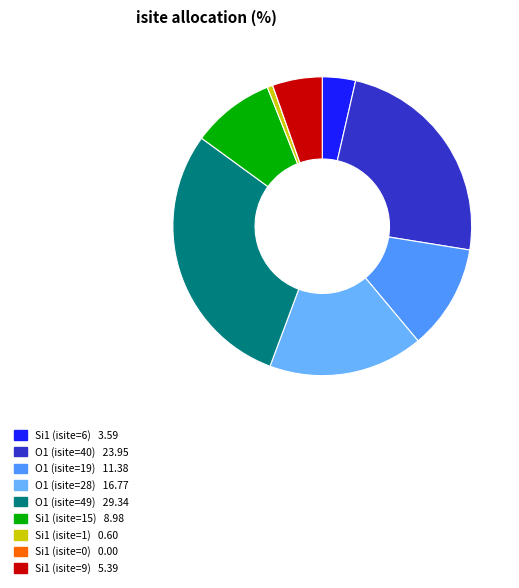

What percentage is the Si1 (isite=6) slice, to the nearest percent?

4%